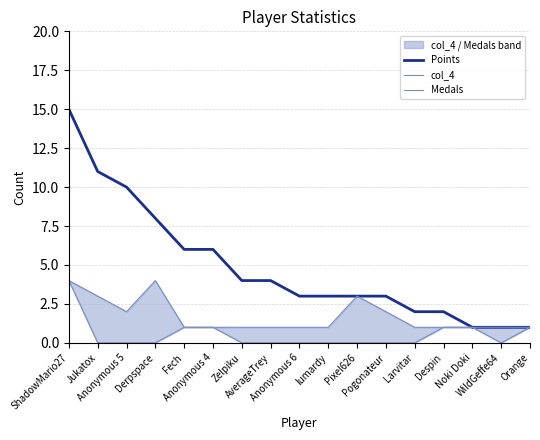

Which series changed the most between Pixel626 and Despin?

col_4